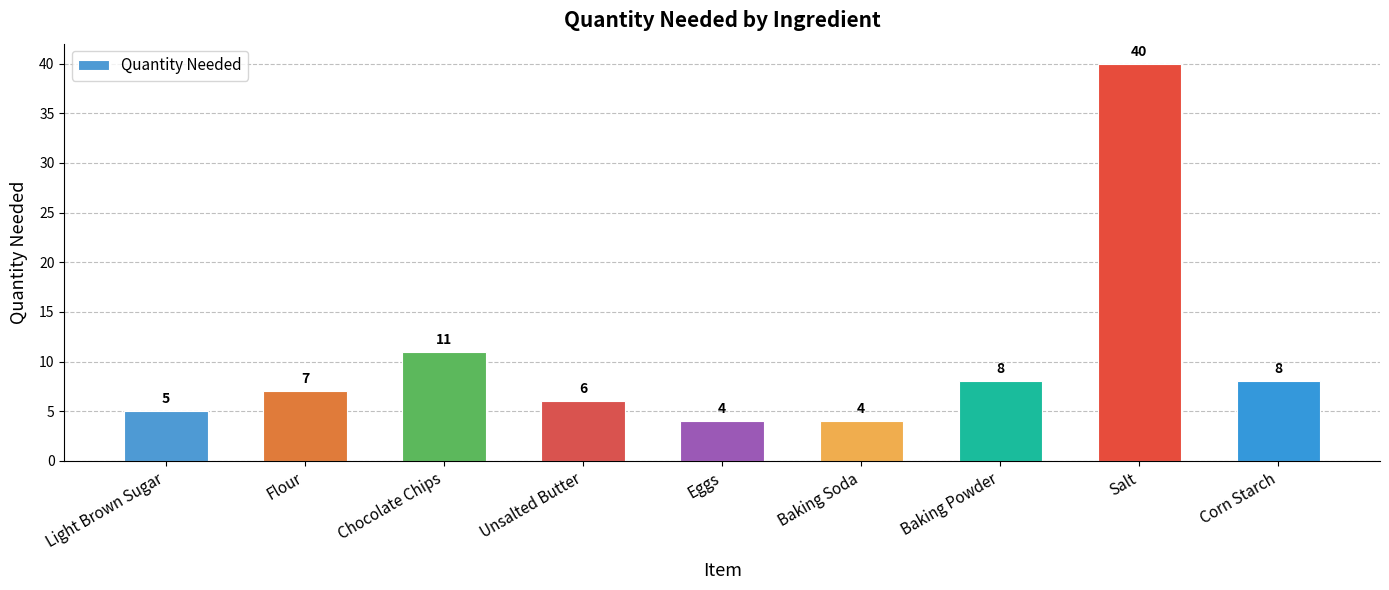

What is the change in value from Unsalted Butter to Salt?

+34